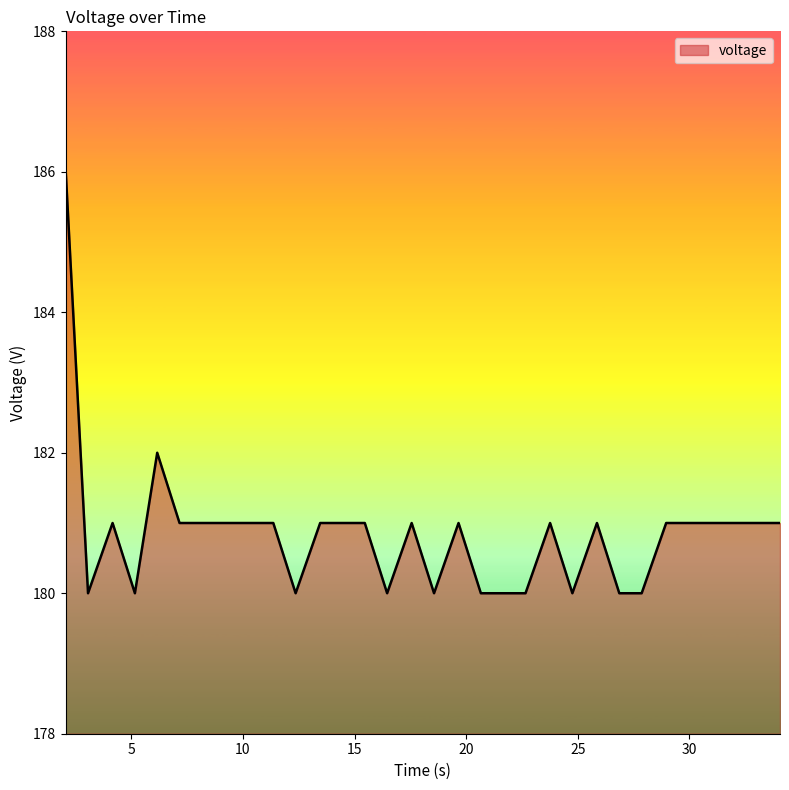

What is the difference between the maximum and minimum values?

6